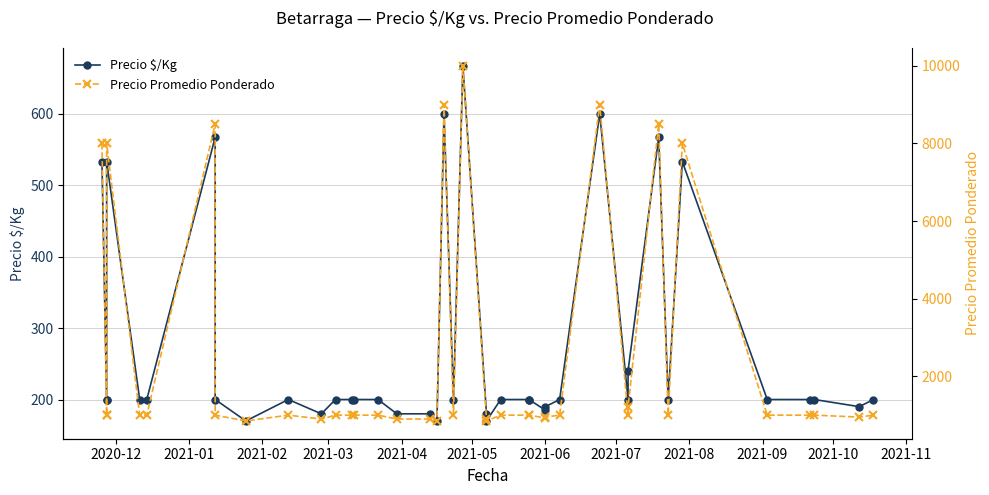

Reading left to right, extract all data points from this chart.

Precio $/Kg: 533	200	200	533	200	200	567	200	170	200	180	200	200	200	200	180	180	170	600	200	667	180	170	200	200	200	185	190	200	600	200	240	567	200	533	200	200	200	190	200
Precio Promedio Ponderado: 8000	1000	1000	8000	1000	1000	8500	1000	850	1000	900	1000	1000	1000	1000	900	900	850	9000	1000	10000	900	850	1000	1000	1000	925	950	1000	9000	1000	1200	8500	1000	8000	1000	1000	1000	950	1000